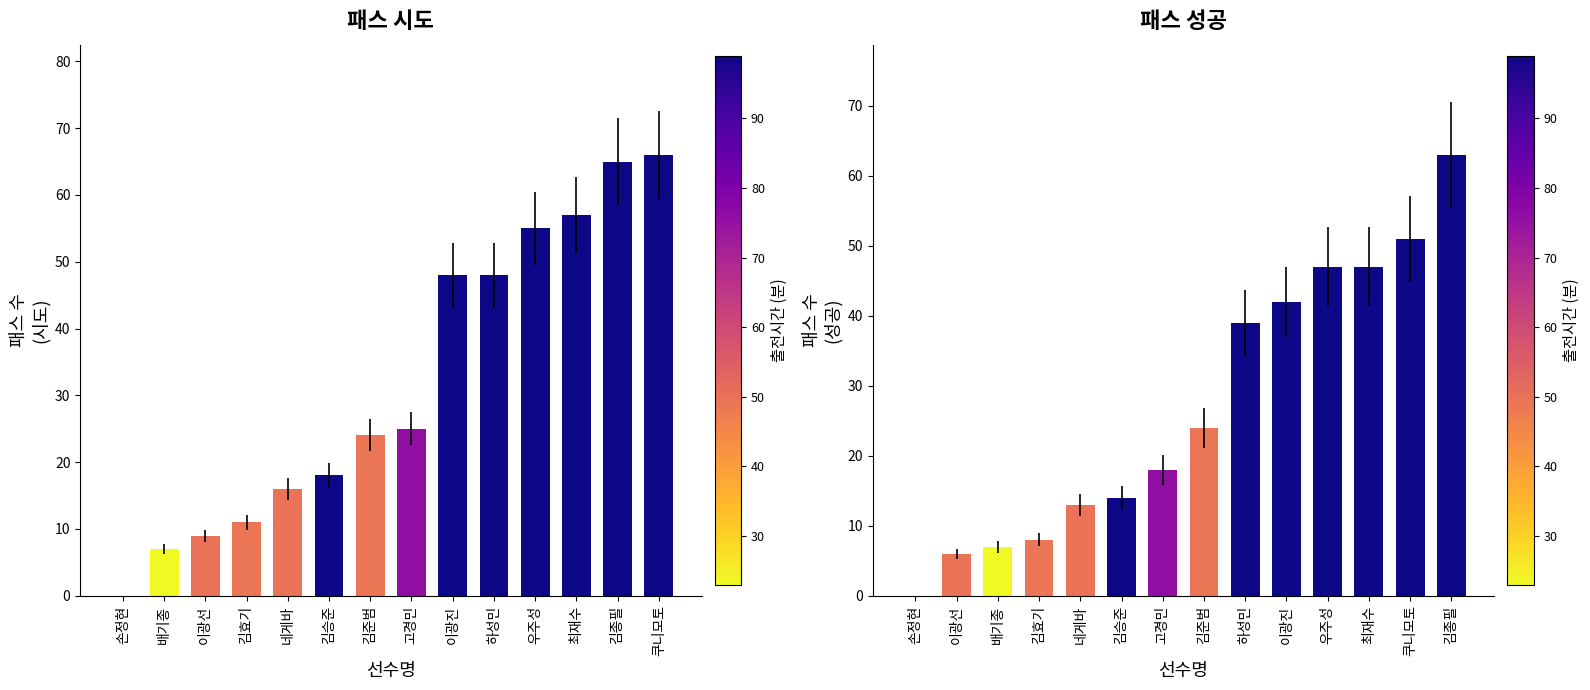

Reading left to right, list all the values displayed in this chart.

패스 시도: 0	7	9	11	16	18	24	25	48	48	55	57	65	66
패스 성공: 0	6	7	8	13	14	18	24	39	42	47	47	51	63